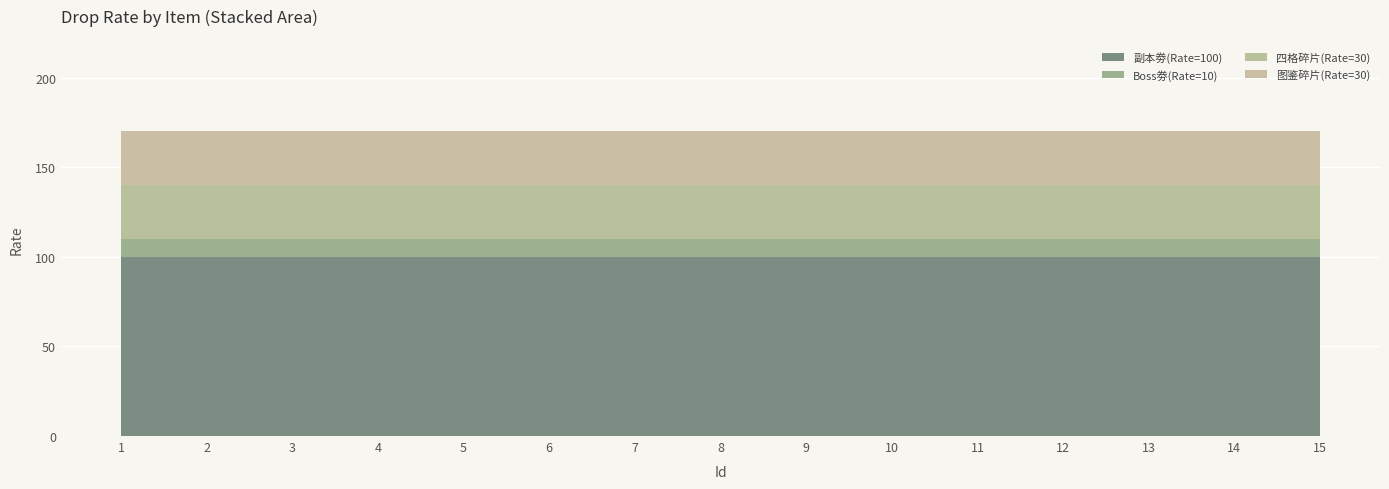

Reading right to left, what are all the values shown in this chart?

副本劵(Rate=100): 15=100	14=100	13=100	12=100	11=100	10=100	9=100	8=100	7=100	6=100	5=100	4=100	3=100	2=100	1=100
Boss劵(Rate=10): 15=10	14=10	13=10	12=10	11=10	10=10	9=10	8=10	7=10	6=10	5=10	4=10	3=10	2=10	1=10
四格碎片(Rate=30): 15=30	14=30	13=30	12=30	11=30	10=30	9=30	8=30	7=30	6=30	5=30	4=30	3=30	2=30	1=30
图鉴碎片(Rate=30): 15=30	14=30	13=30	12=30	11=30	10=30	9=30	8=30	7=30	6=30	5=30	4=30	3=30	2=30	1=30